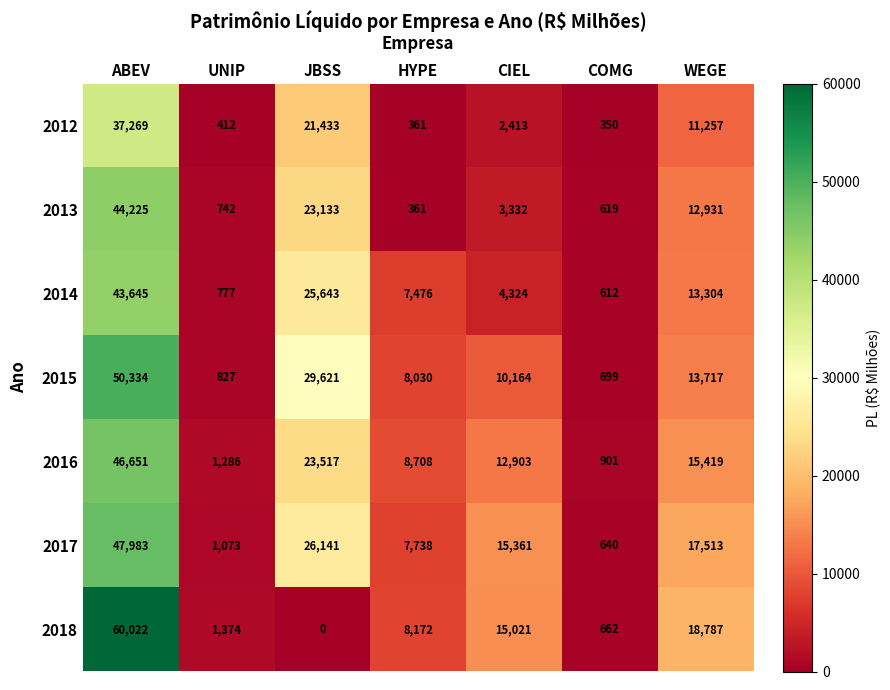

Which series has the widest spread of values?

2018